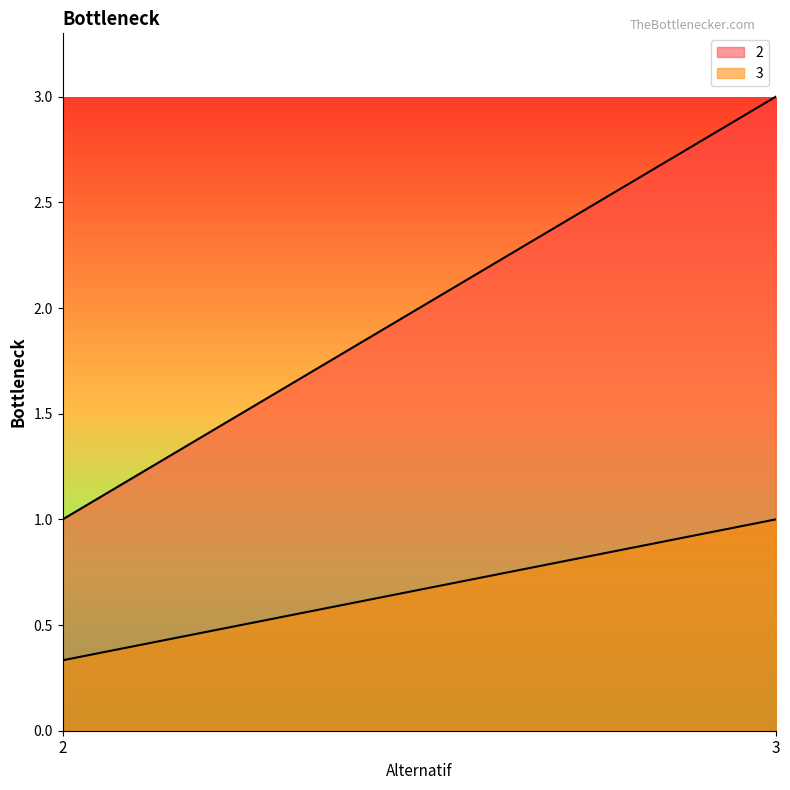

How many series are shown in this chart?

2